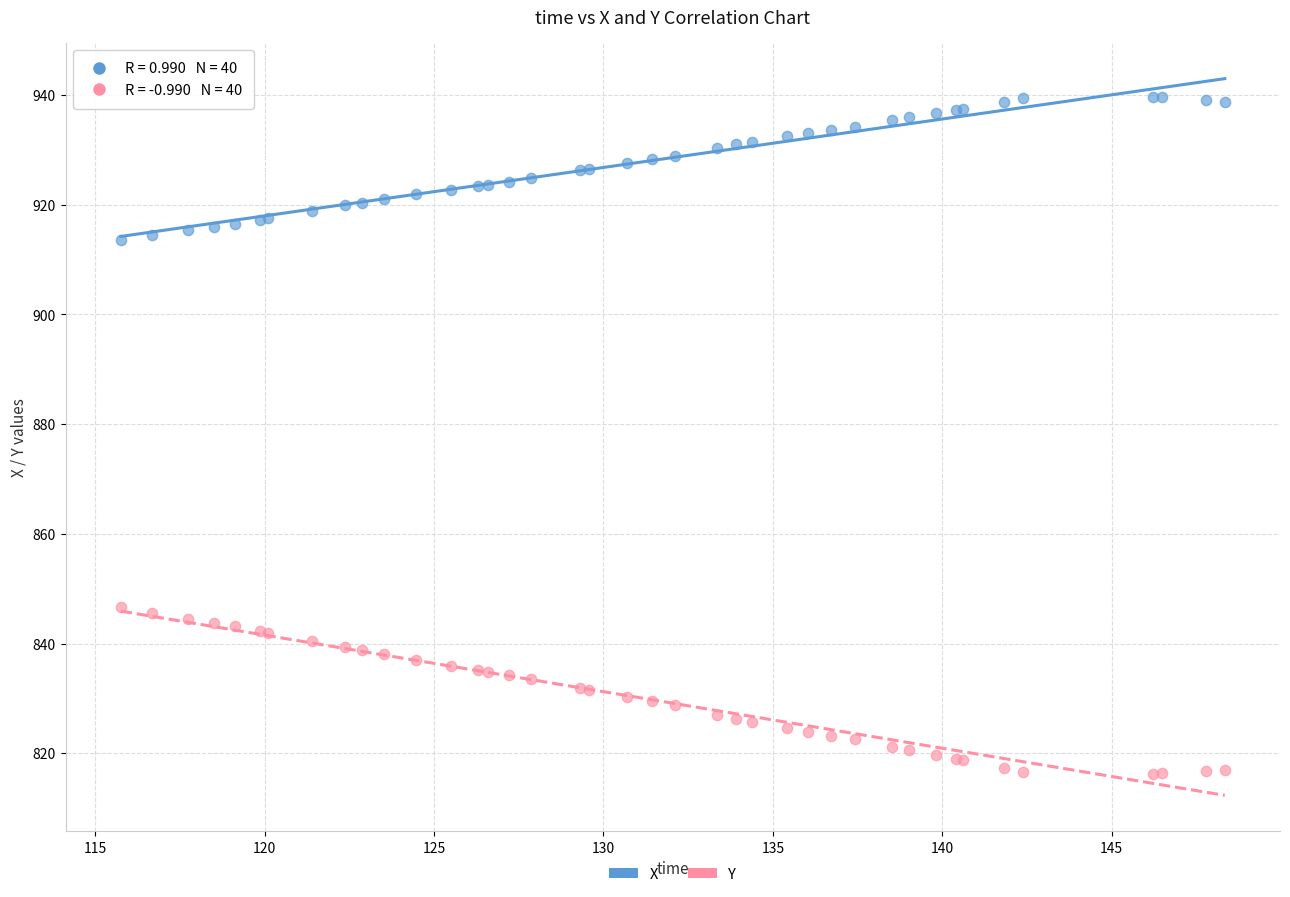

What is the X range (max minus min) for the scatter plot?

32.6